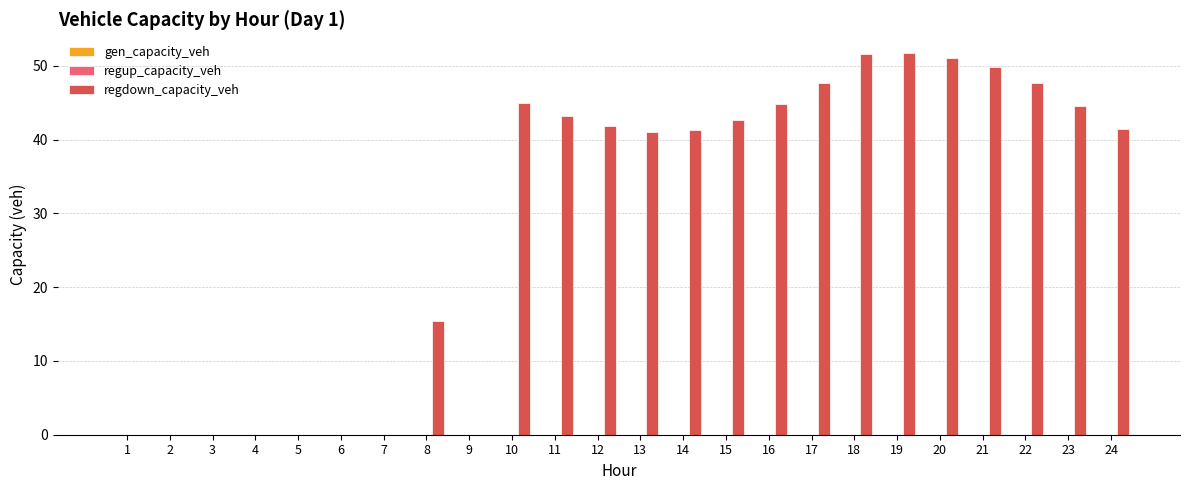

What is the greatest value displayed?

51.7